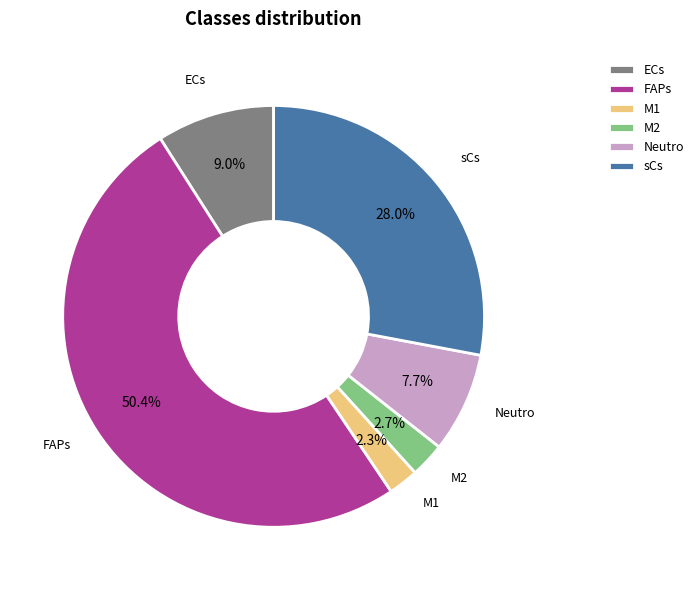

To the nearest percent, what is the difference between the Neutro and FAPs slice percentages?

43%